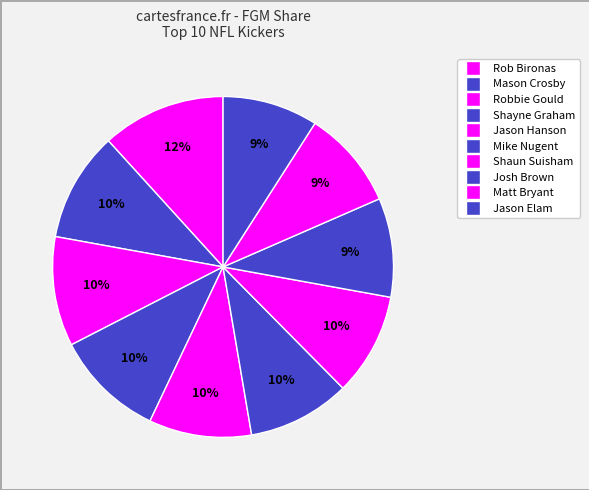

To the nearest percent, what percentage of the pie is Shaun Suisham?

10%